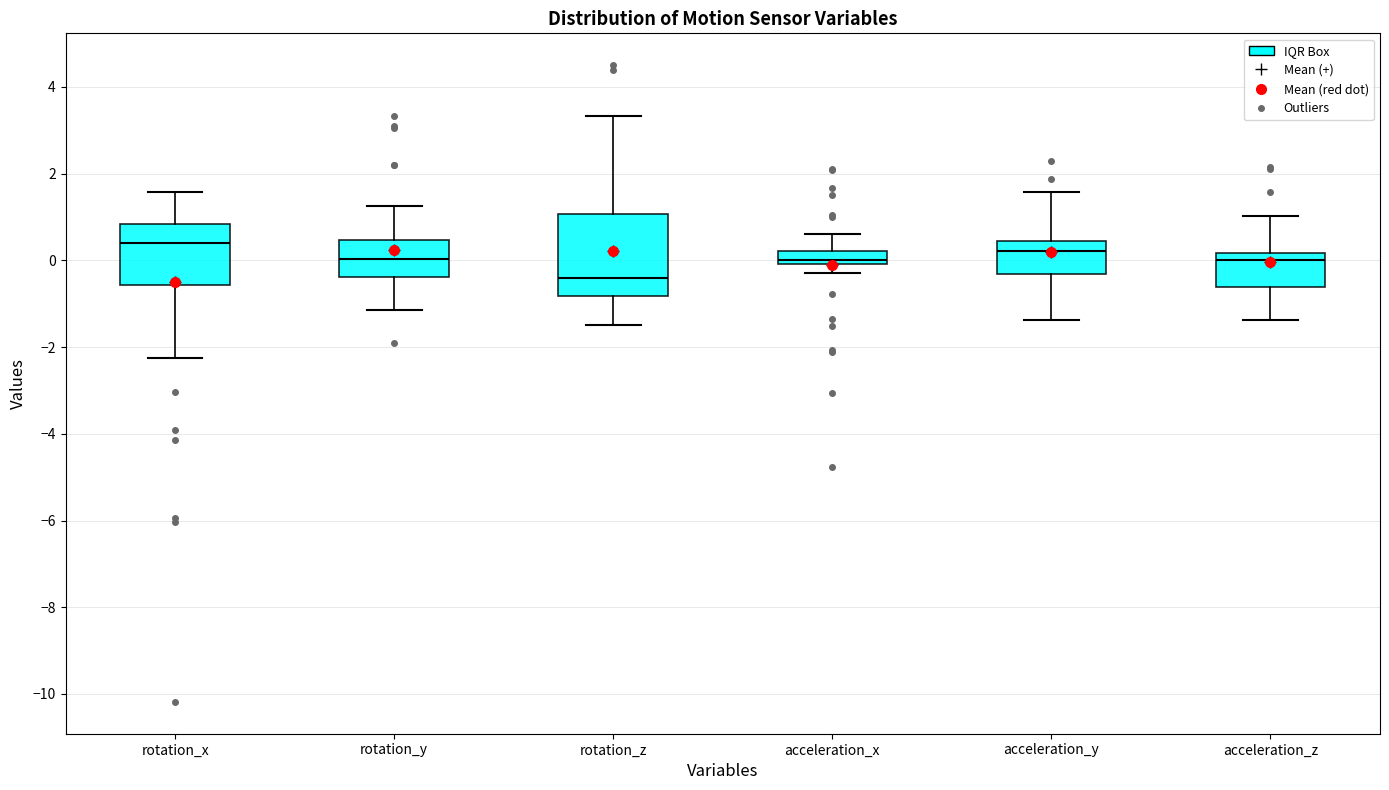

Where does the median line of the box for rotation_x sit on the y-axis? The values are not printed on the chart, so give them approximately, as read against the axis.

0.4